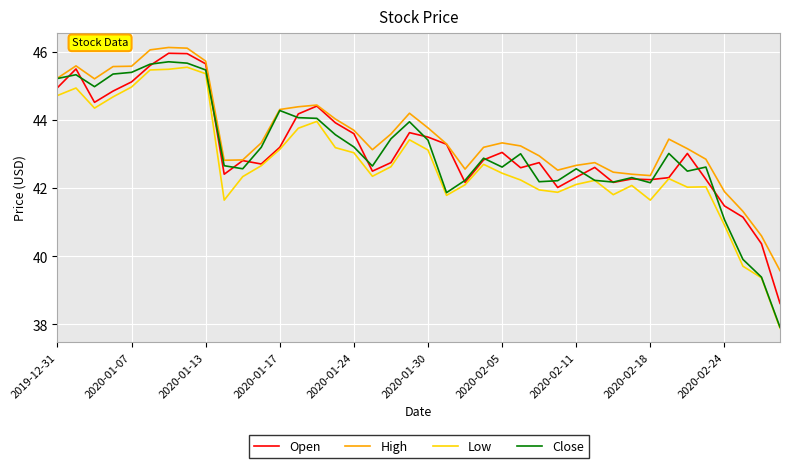

Does the chart have visible grid lines?

Yes